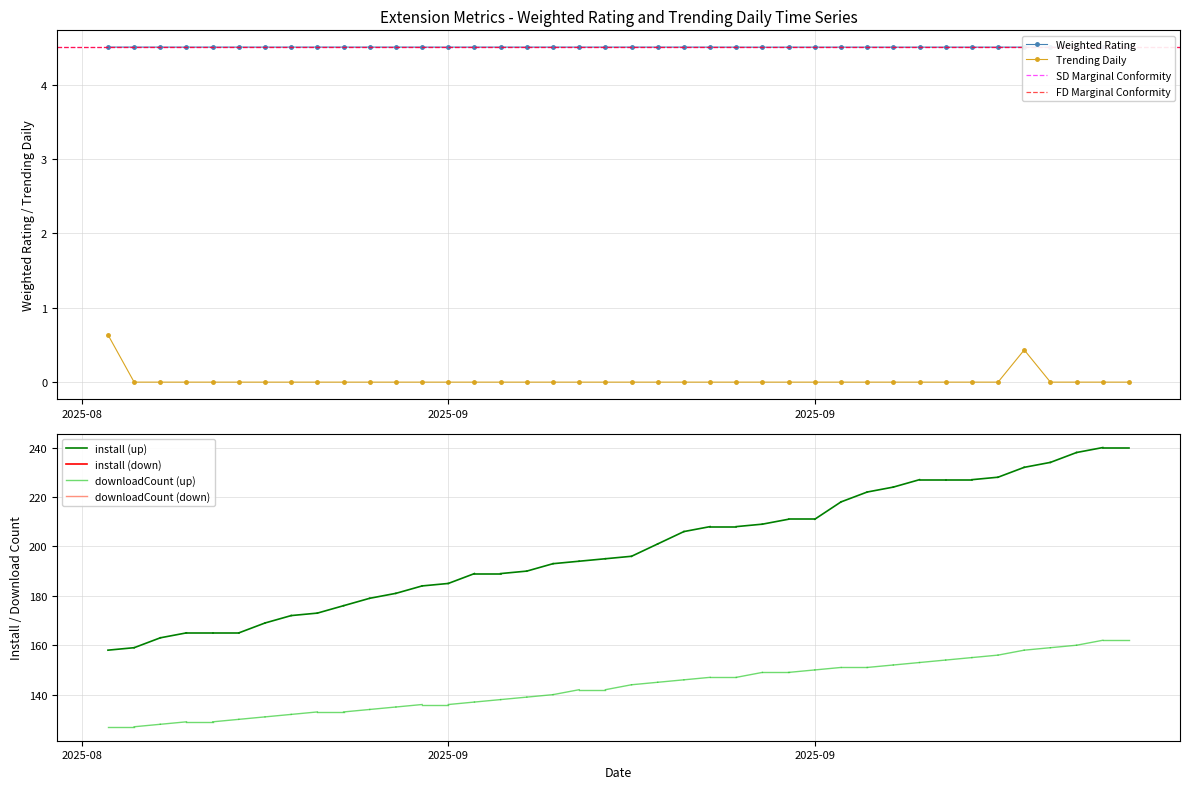

What is the spread (max minus min) of values at 2025-09-09?

4.5